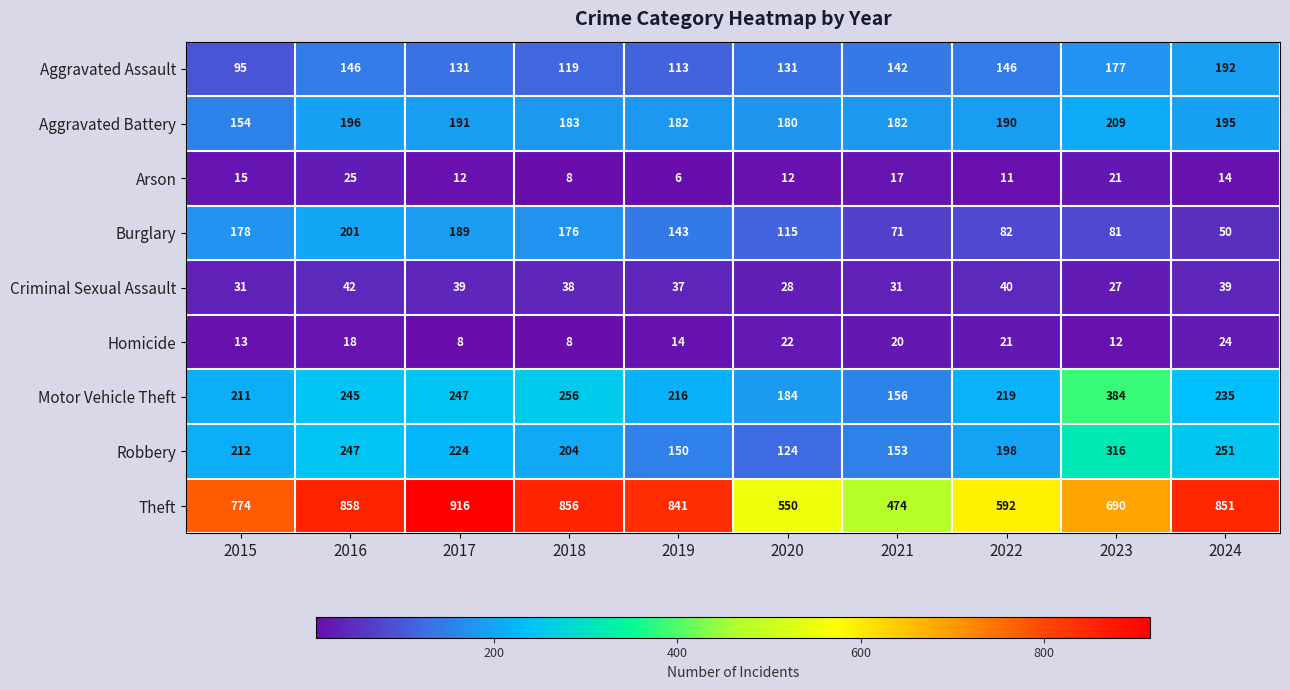

What is the average value of the Theft series?

740